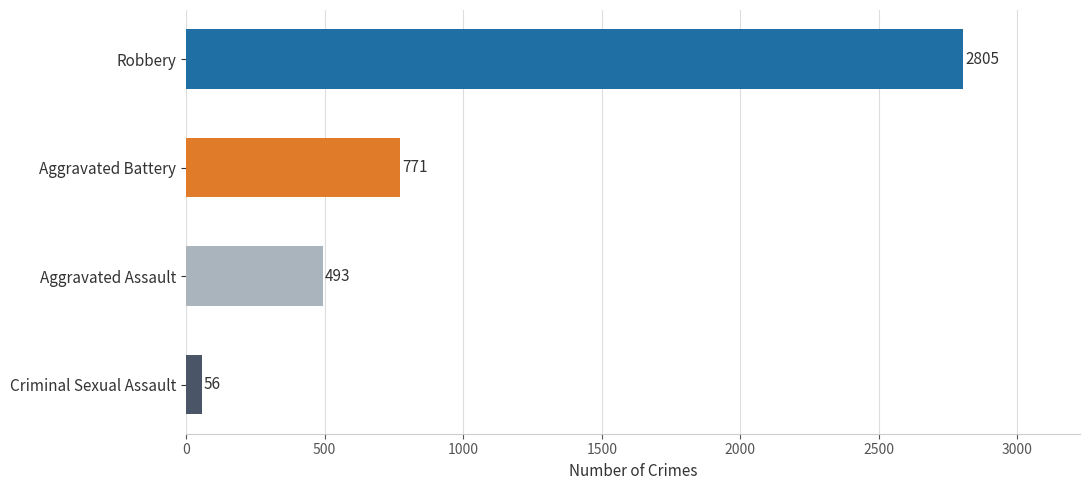

Count the number of data series in this chart.

1